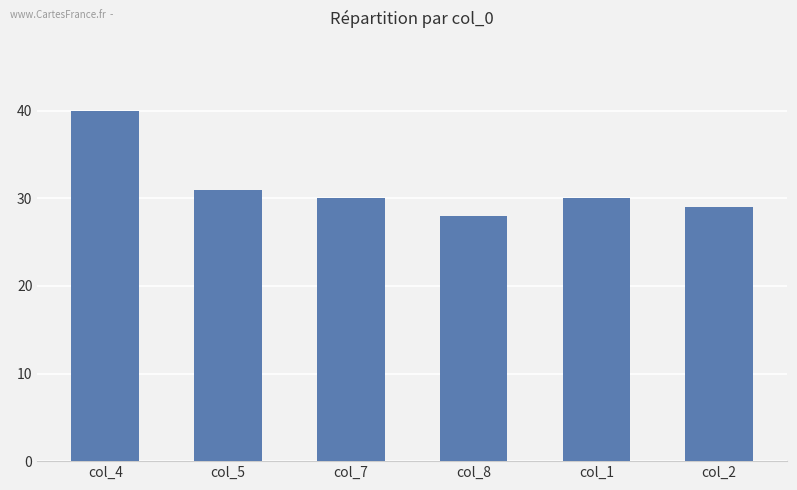

How many series are shown in this chart?

1